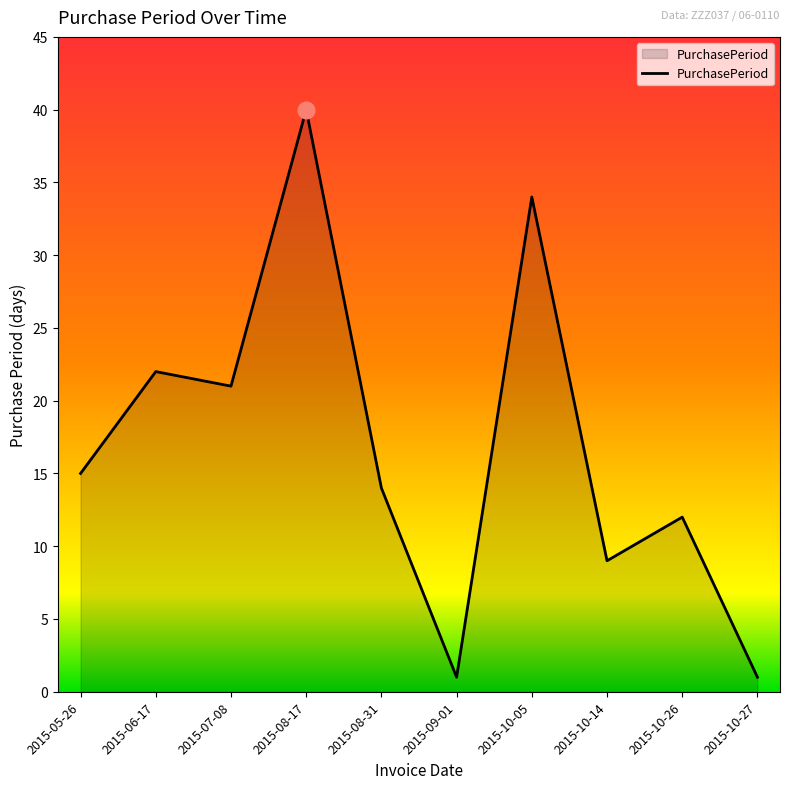

What is the maximum value shown in the chart?

40